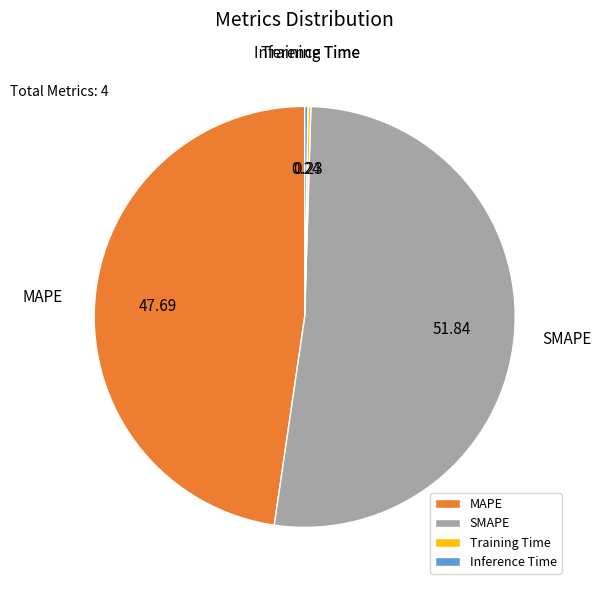

Do SMAPE and MAPE together represent more than half of the pie?

Yes